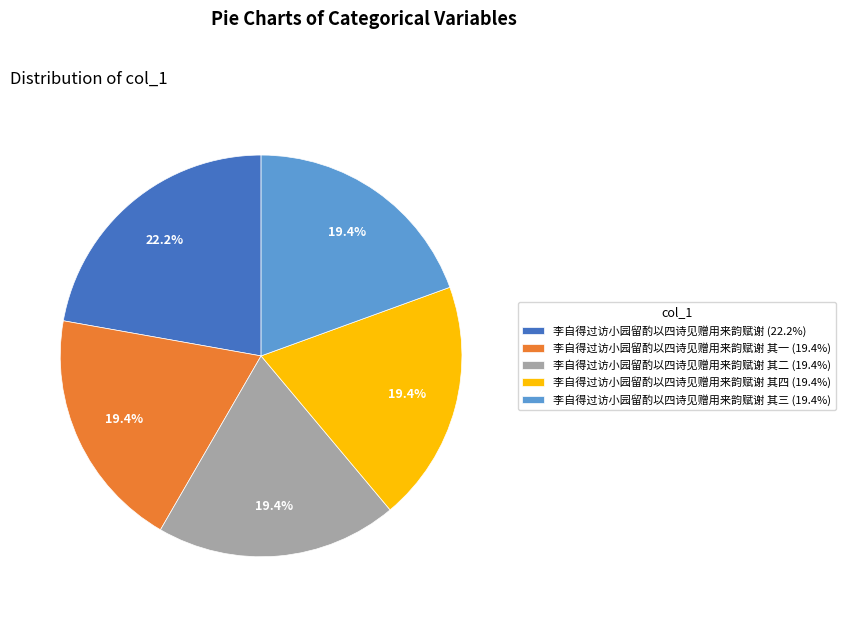

Does any single category account for the majority?

No